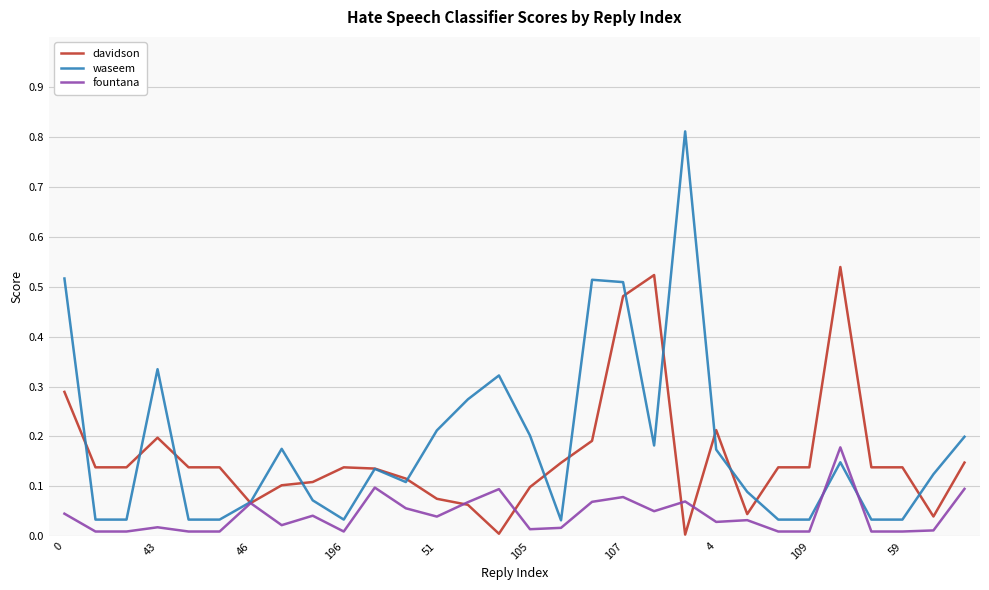

After their last crossing, which series has the higher values: waseem or fountana?

waseem